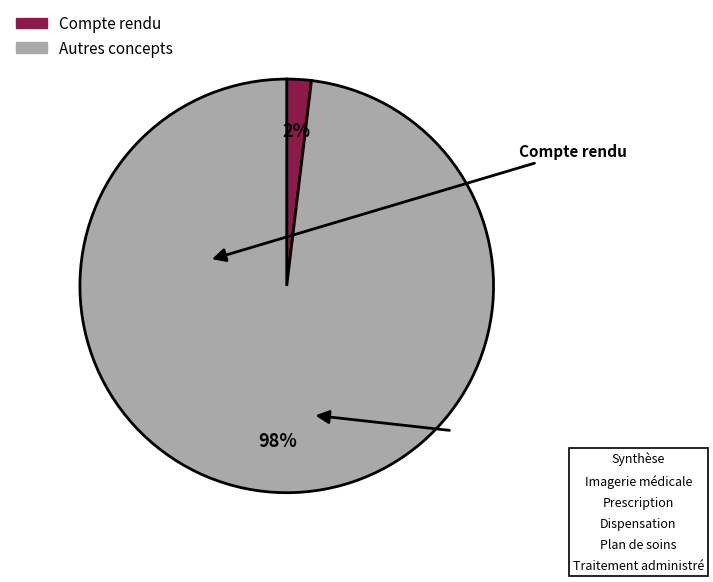

How many segments does this pie chart have?

2